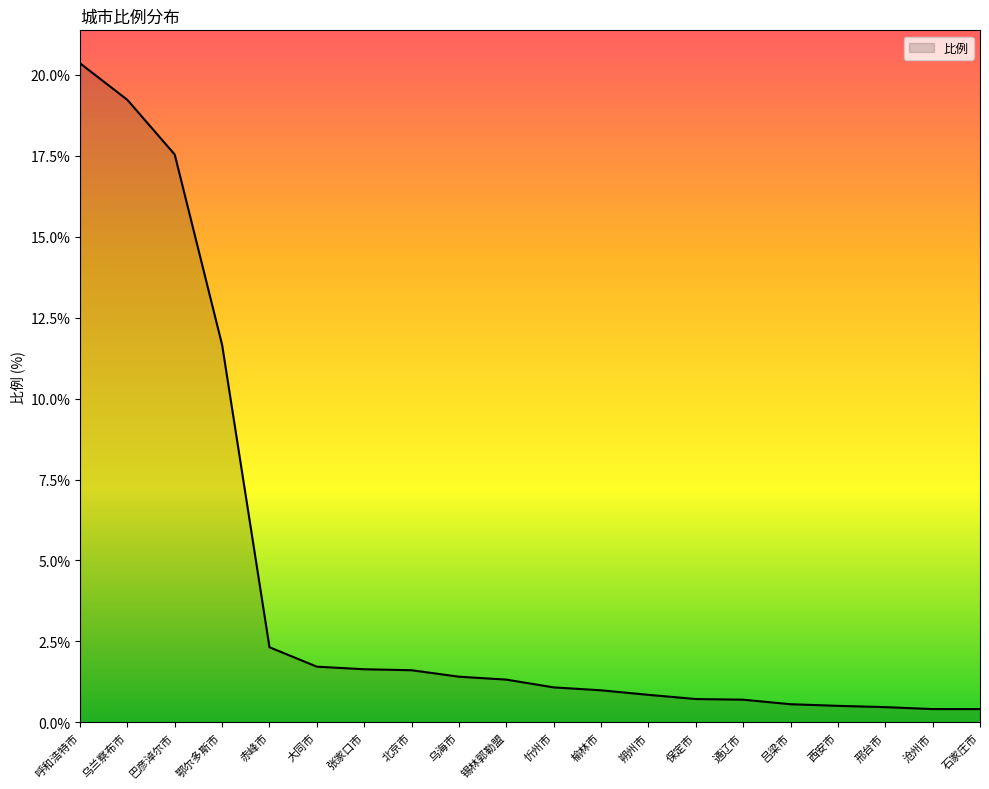

The value at 赤峰市 is 0.6. True or false?

False